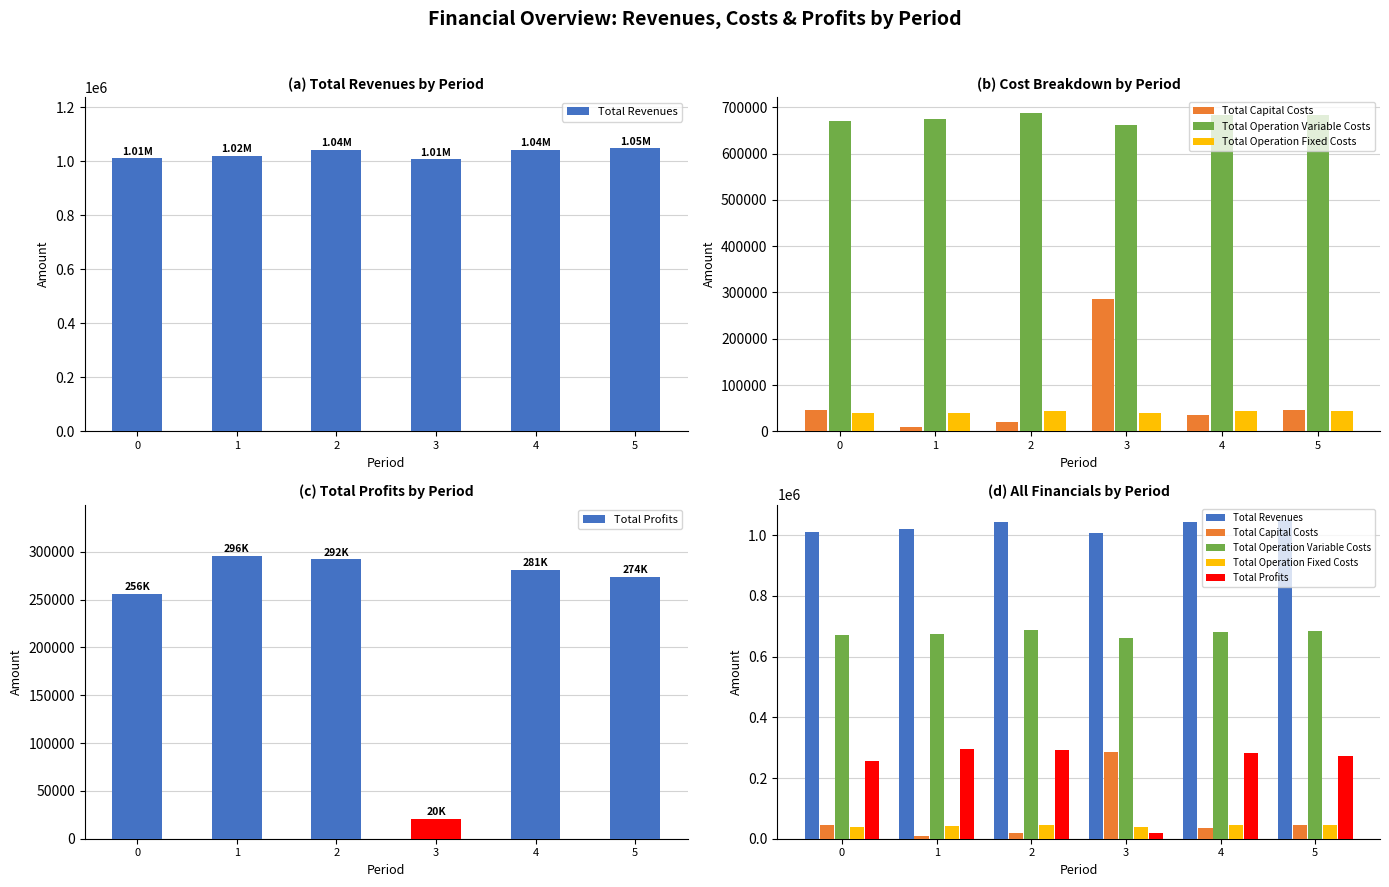

What is the total value across all series at 2?

2085028.0